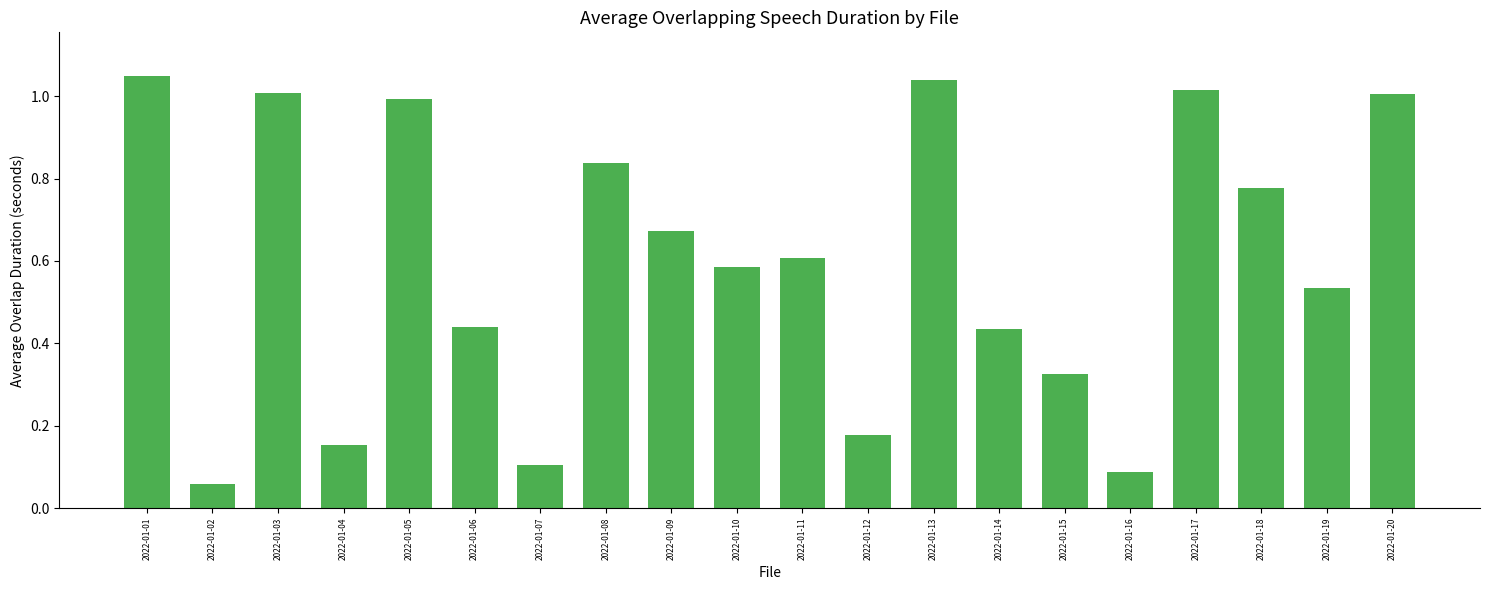

At which label is the value closest to 0?

2022-01-02